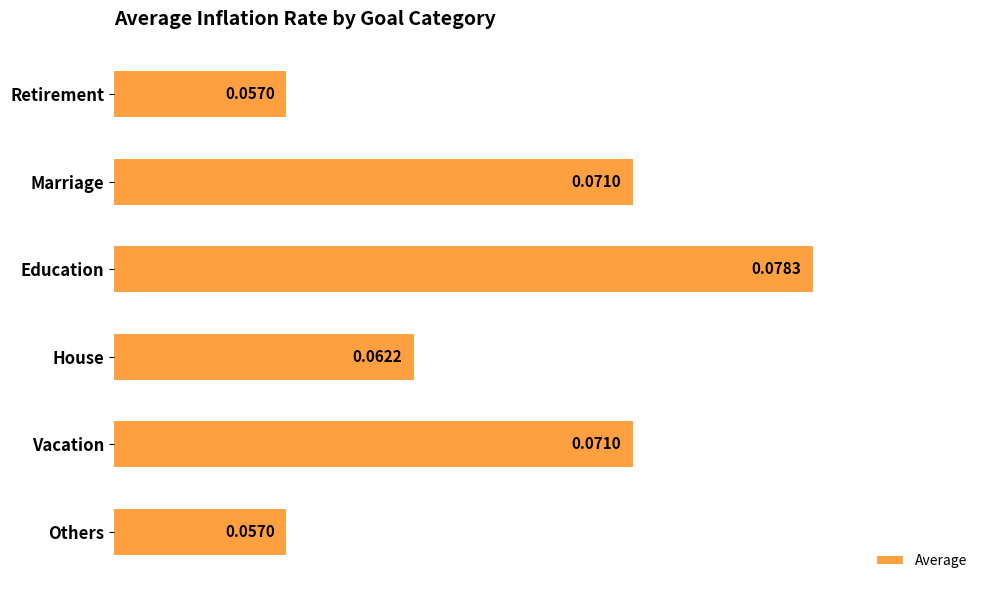

What is the label of the 6th bar from the bottom?

Retirement